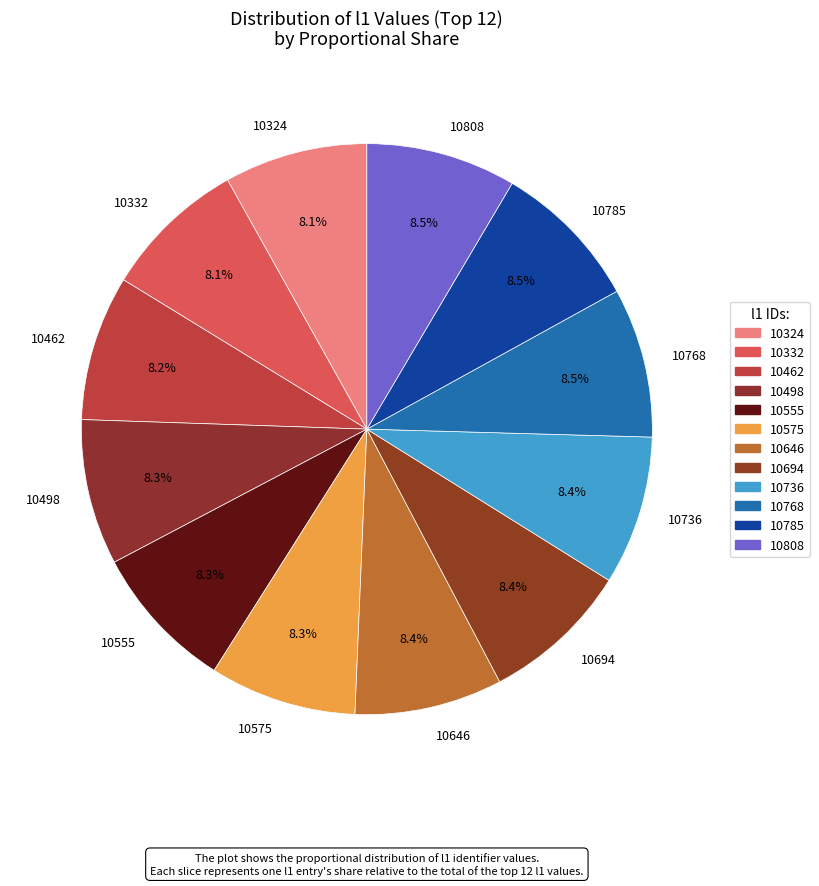

Is the sum of 10736 and 10694 greater than half?

No